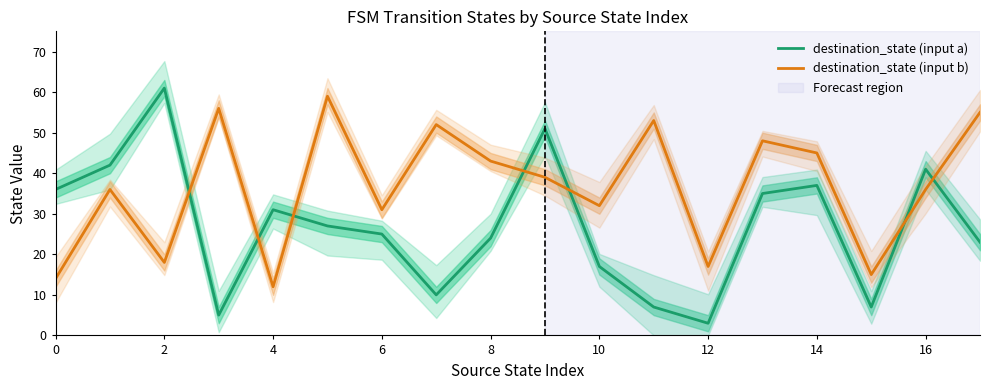

Is it true that destination_state (input b) equals 17 at 12?

True